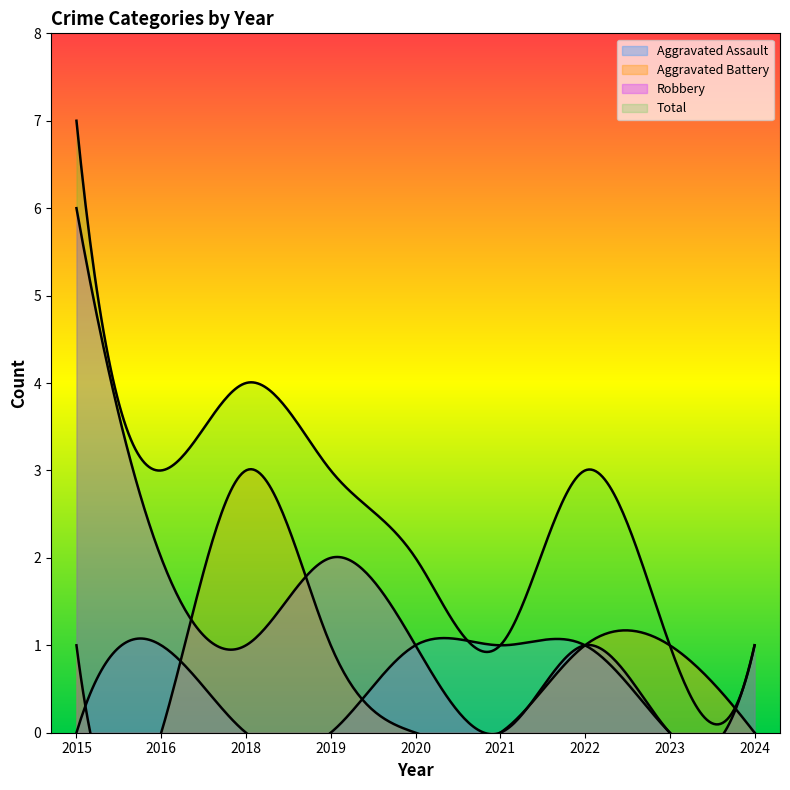

True or false: Total and Aggravated Battery intersect in this chart.

False